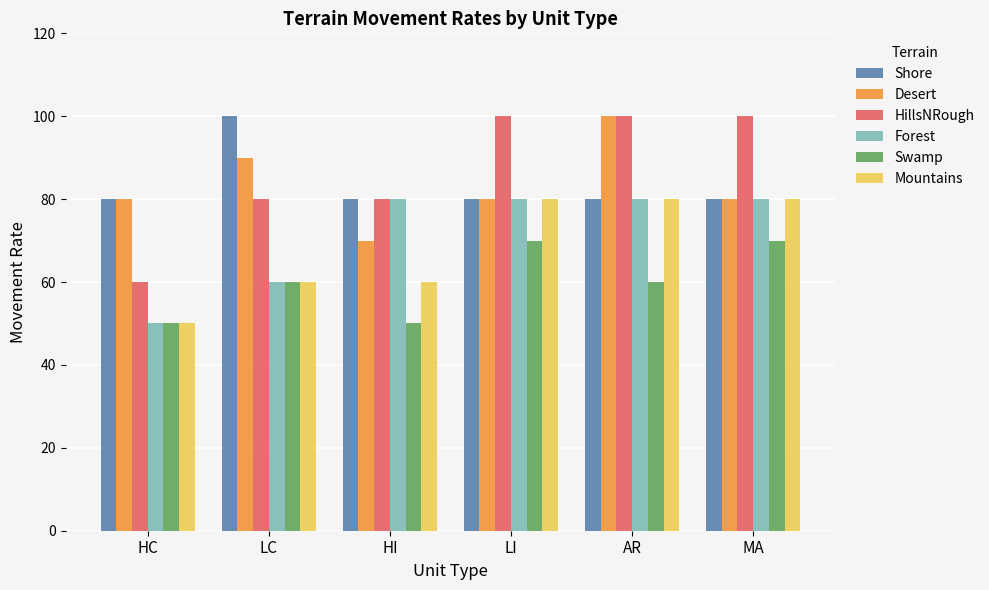

How many groups of bars are there?

6